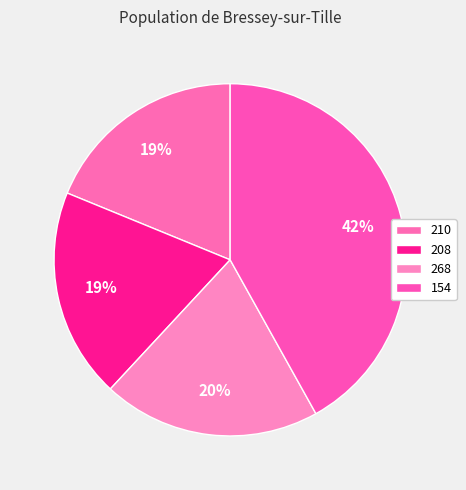

Rank the categories by value from highest to lowest.

154, 268, 208, 210